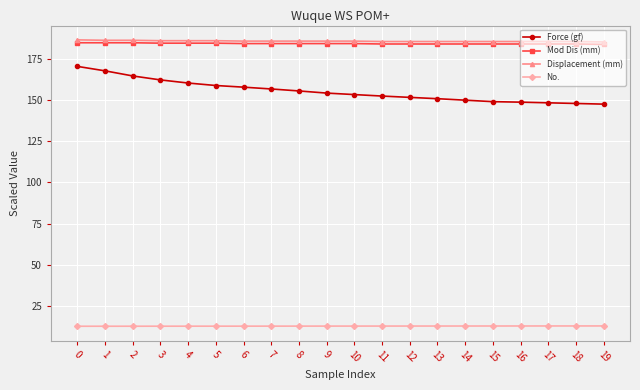

At how many categories does at least one series exceed 54?

20